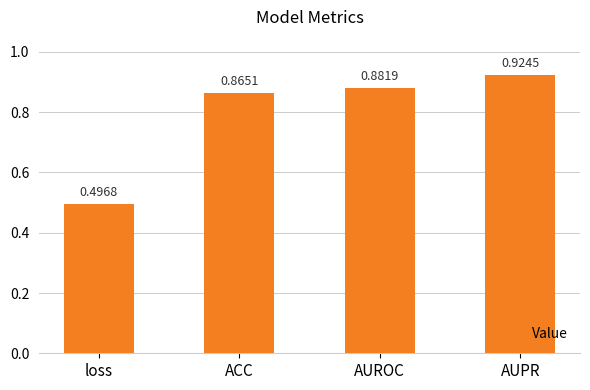

Does the chart contain stacked bars?

No